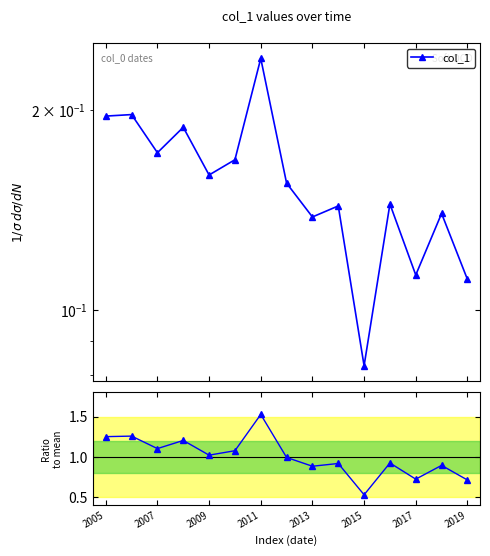

Rank the series at 2013 from lowest to highest value.

col_1, Ratio to mean